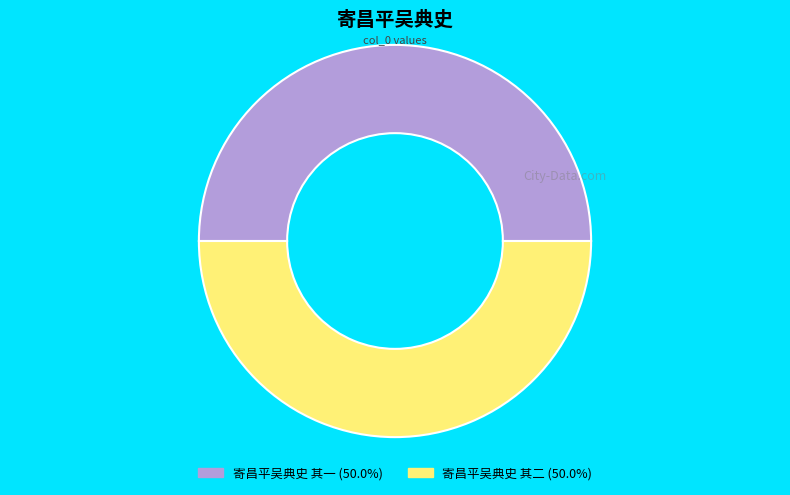

Is the sum of 寄昌平吴典史 其二 and 寄昌平吴典史 其一 greater than half?

Yes